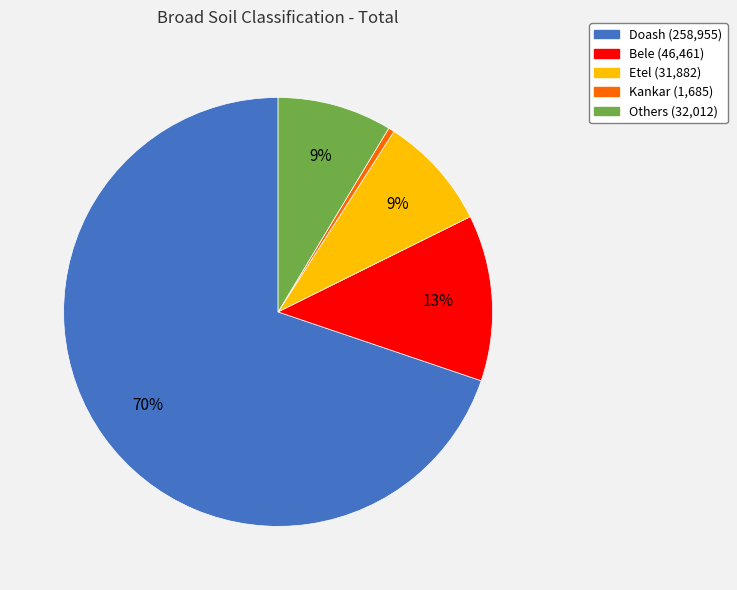

Approximately how many times larger is the value at Etel compared to Kankar?

18.9